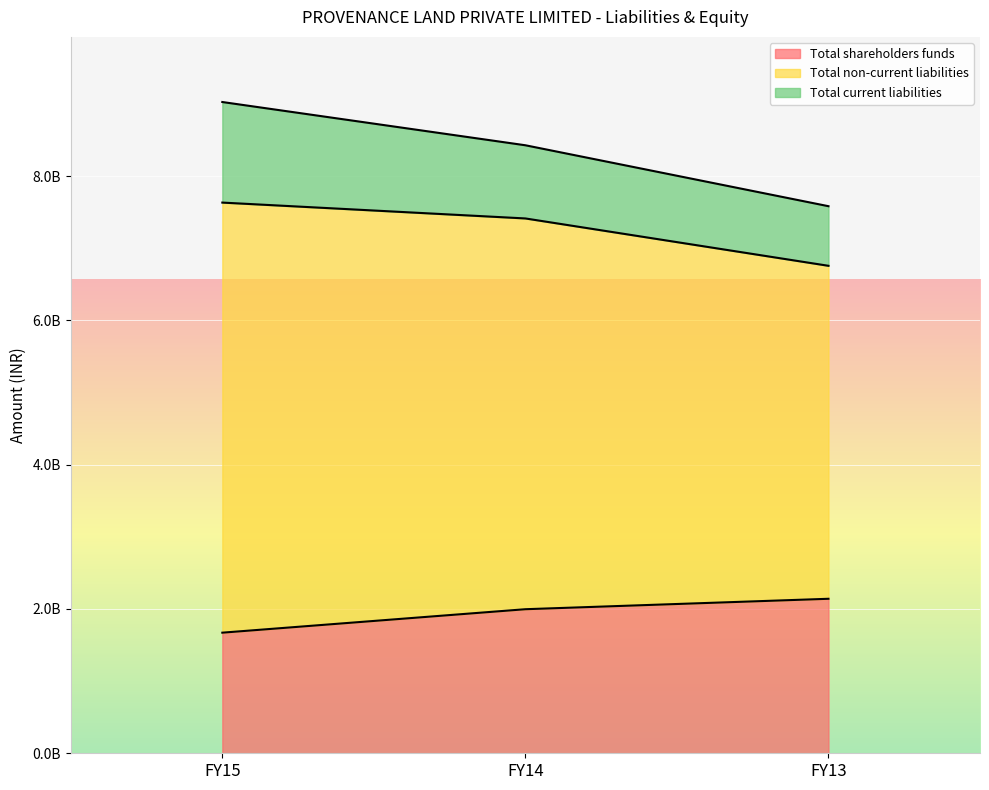

Is the value of Total non-current liabilities at FY13 greater than the value of Total shareholders funds at FY14?

Yes